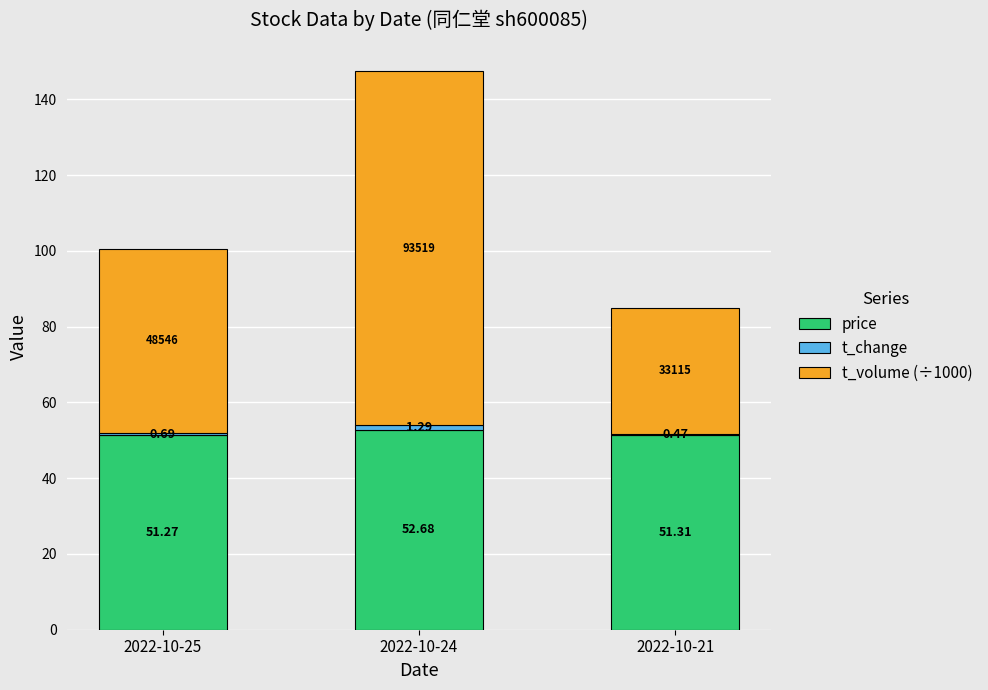

What is the average value of the price series?

51.8